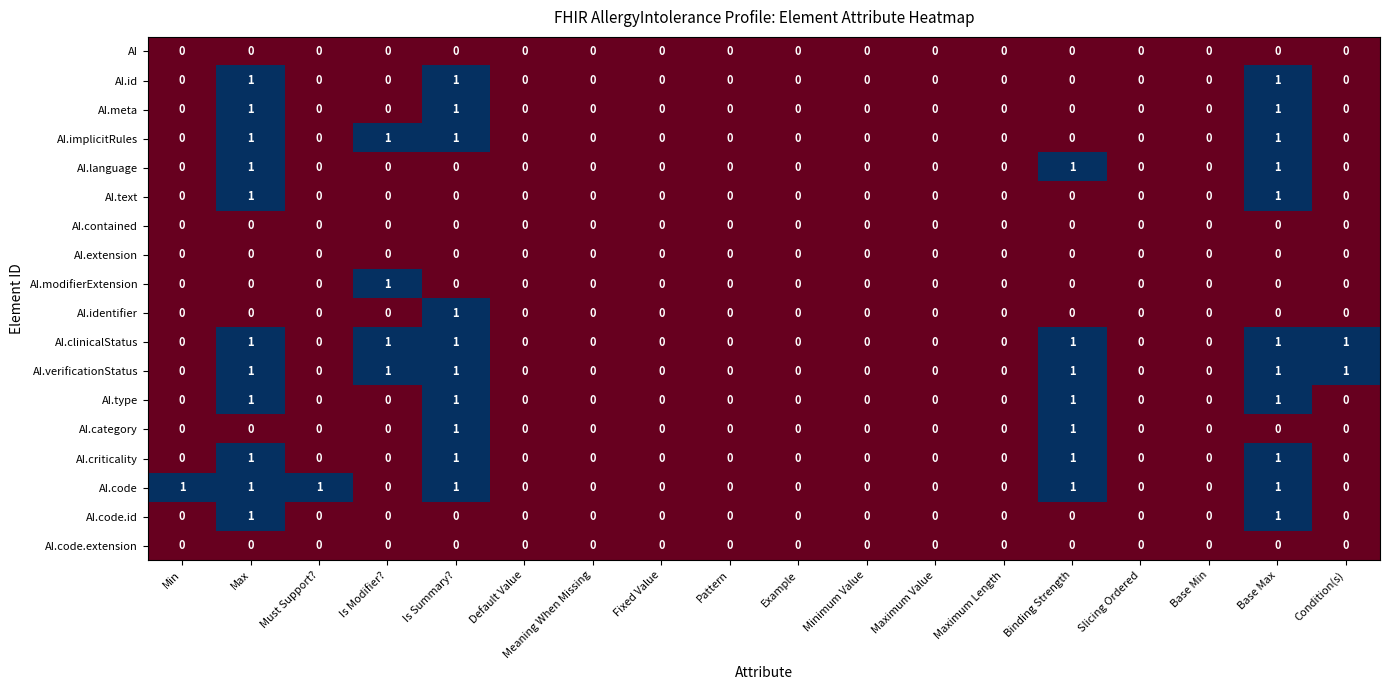

The value of AI.clinicalStatus at Maximum Length is 0. True or false?

True